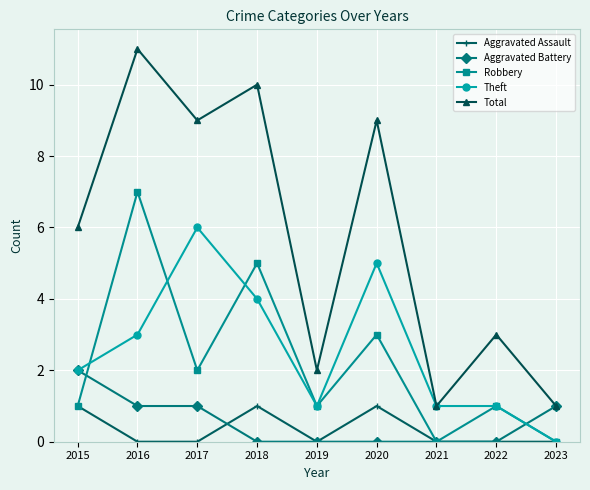

What is the sum of the Aggravated Battery values at 2016 and 2018?

1